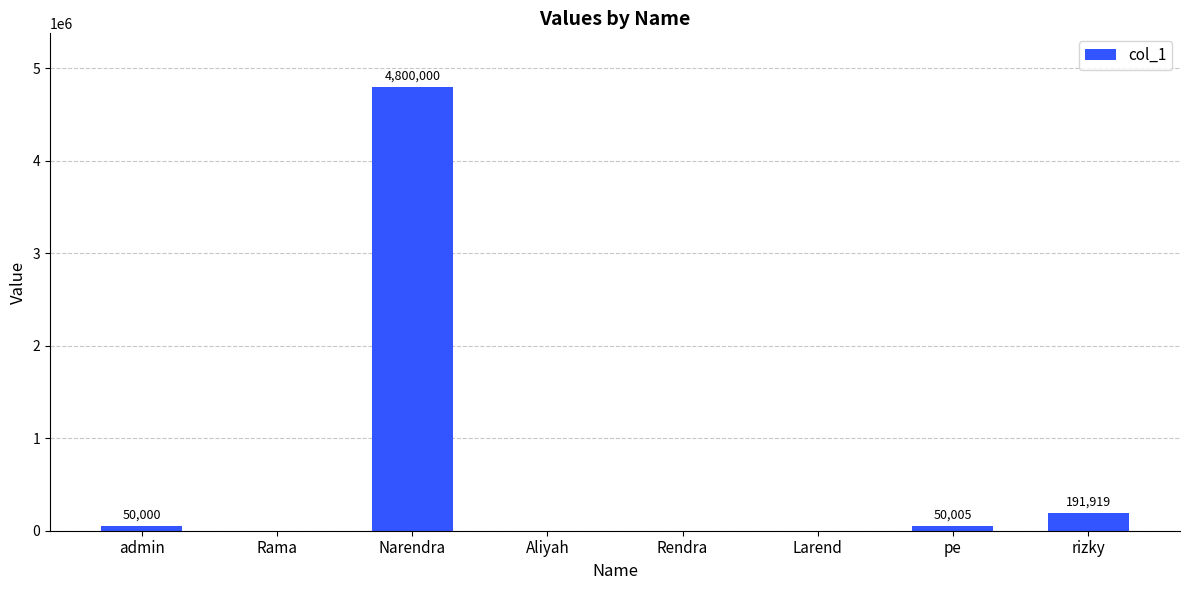

At which label is the value closest to 2400000?

rizky